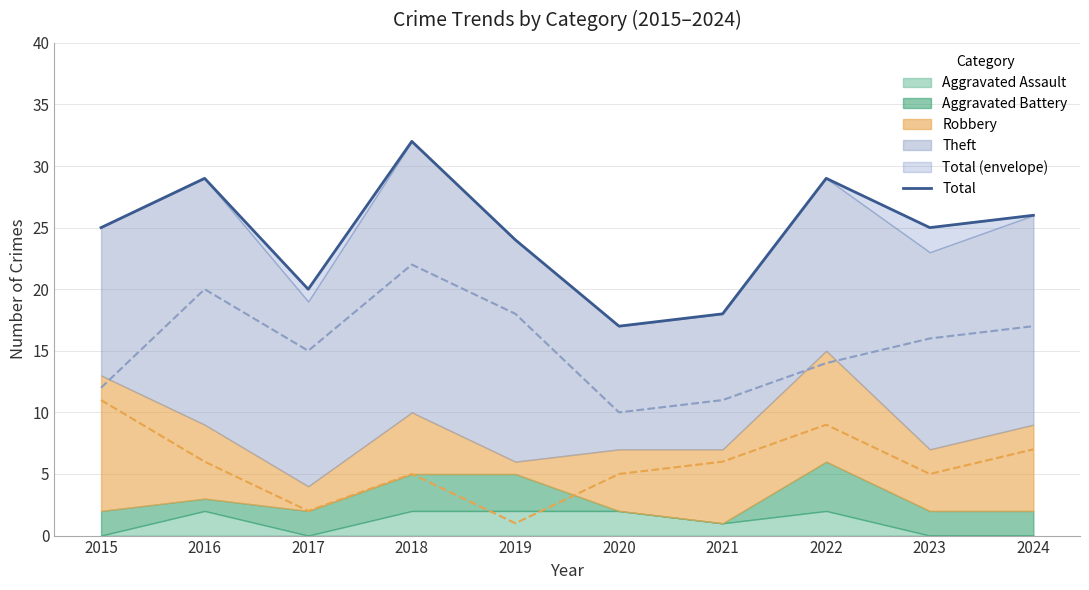

Reading right to left, transcribe all the data shown in this chart.

26	25	29	18	17	24	32	20	29	25